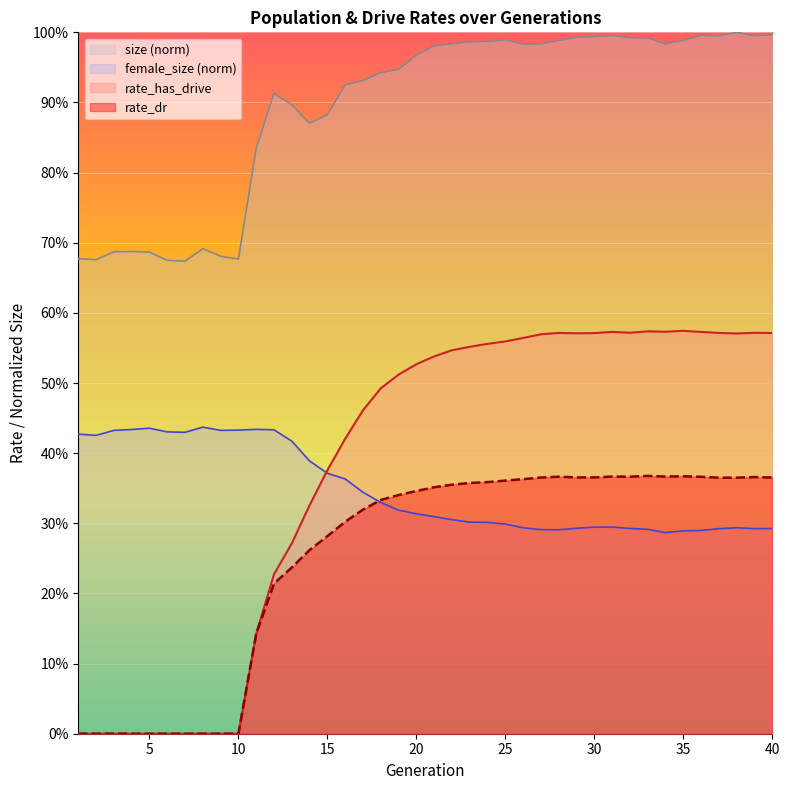

The rate_has_drive series shows 0.6 at 38. True or false?

True